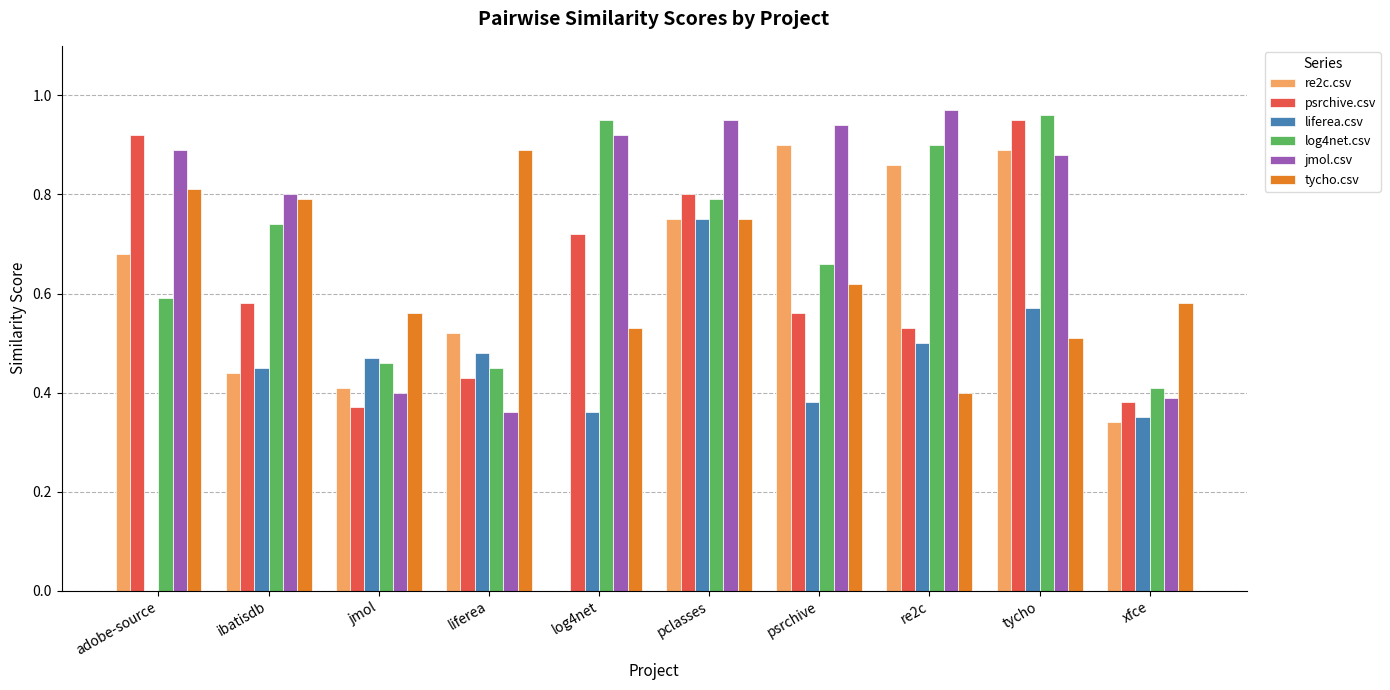

How many groups of bars are there?

10